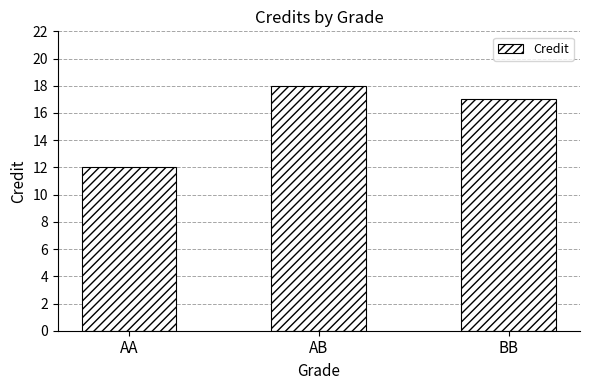

What is the change in value from AA to AB?

+6